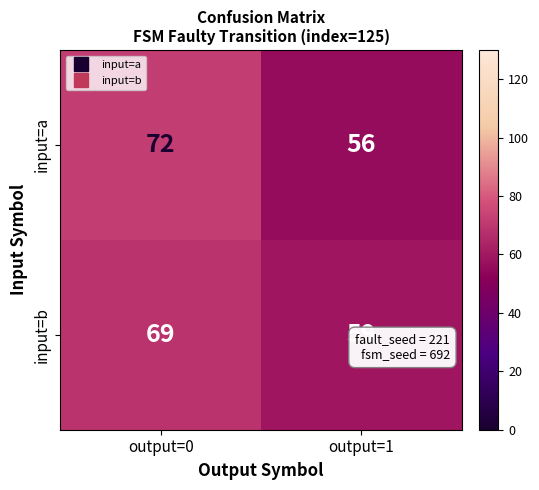

Rank the series by their maximum value, from highest to lowest.

input=a, input=b